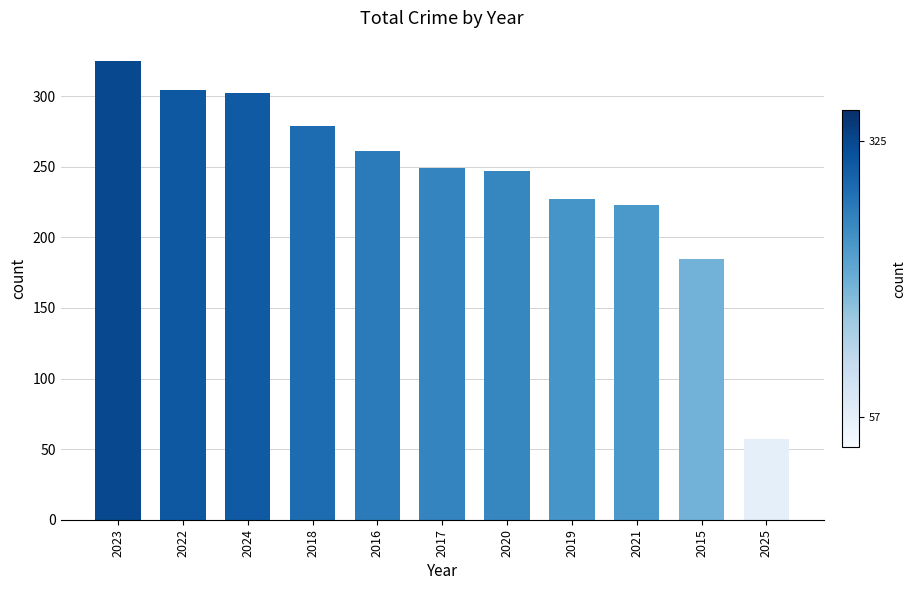

Reading left to right, extract all data points from this chart.

325	304	302	279	261	249	247	227	223	185	57